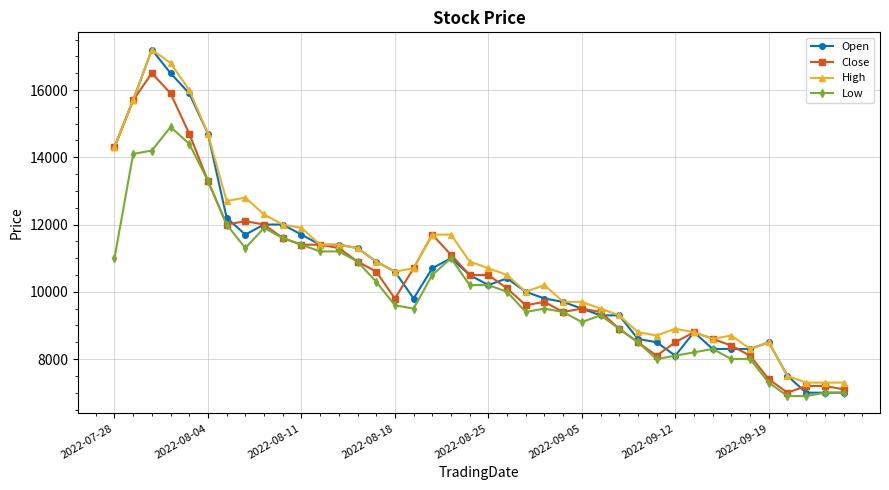

True or false: Open and Close intersect in this chart.

True